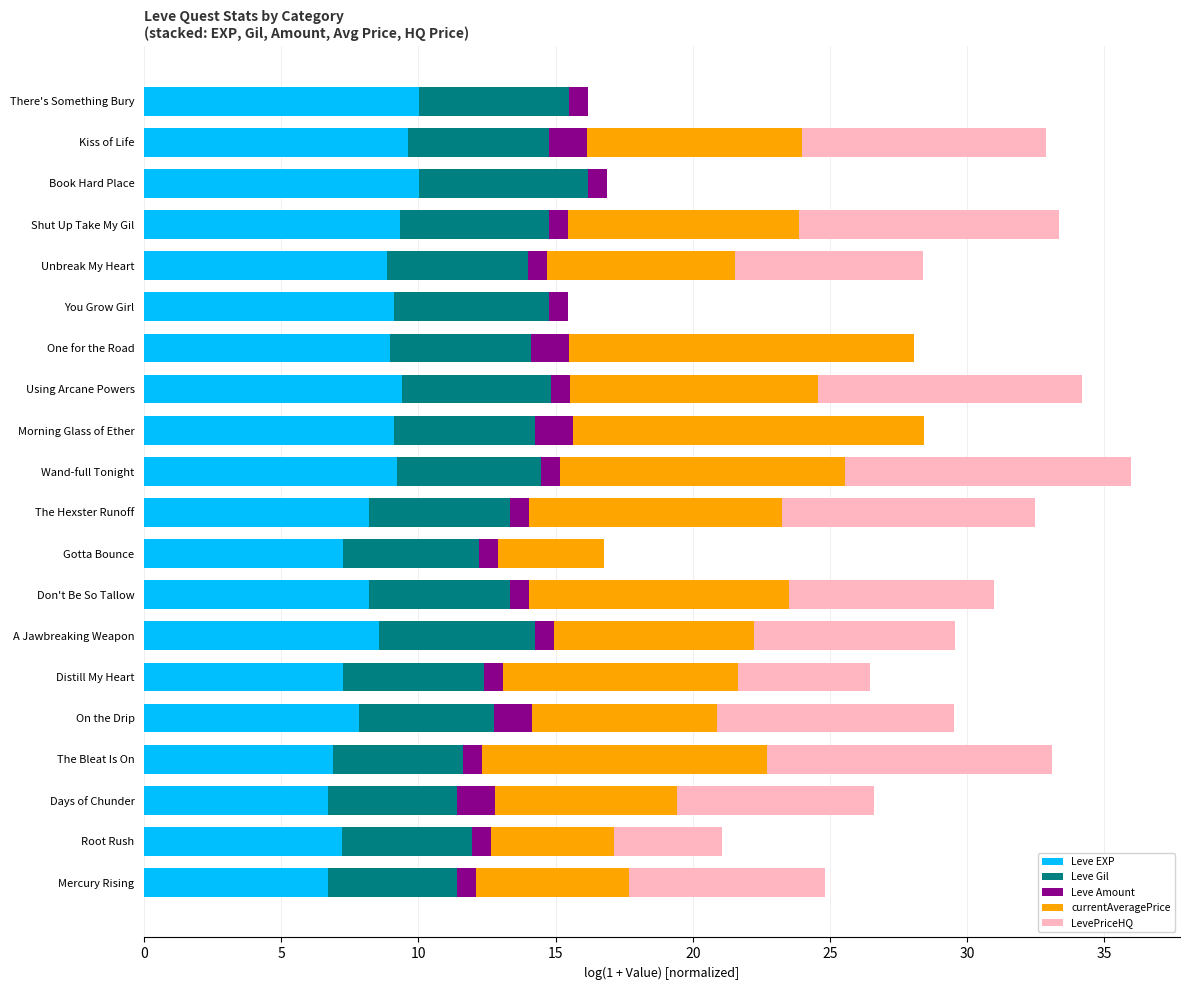

The Leve EXP series shows 3.6 at On the Drip. True or false?

False